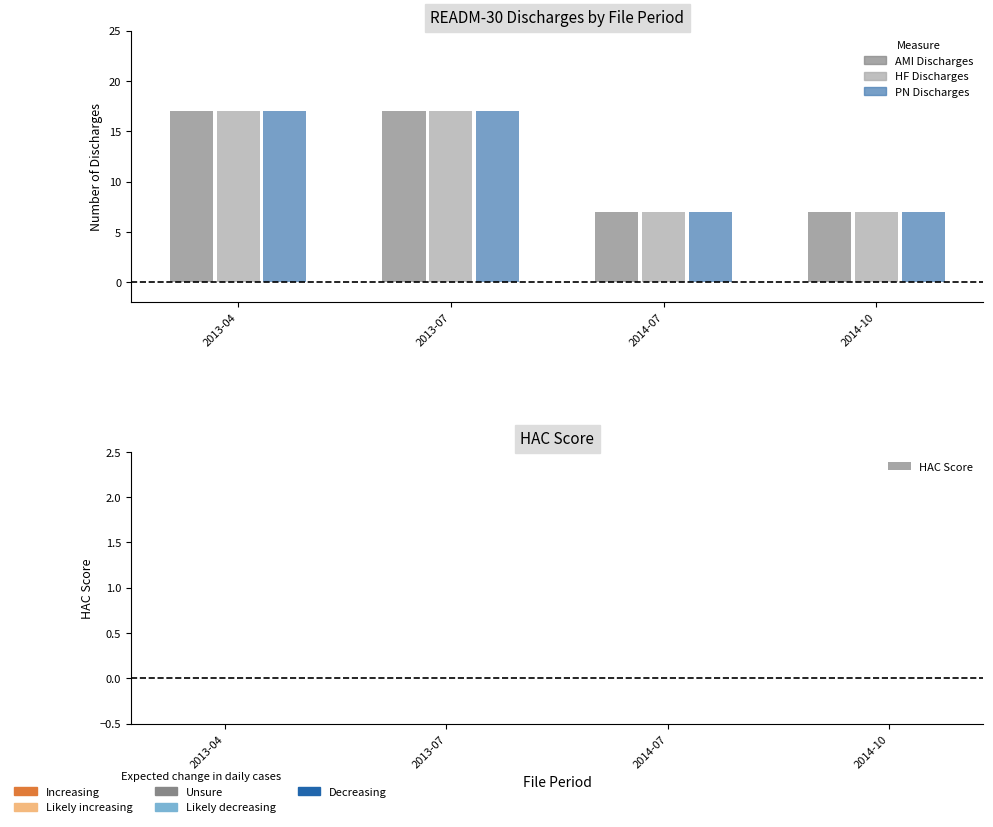

What is the minimum value shown in the chart?

7